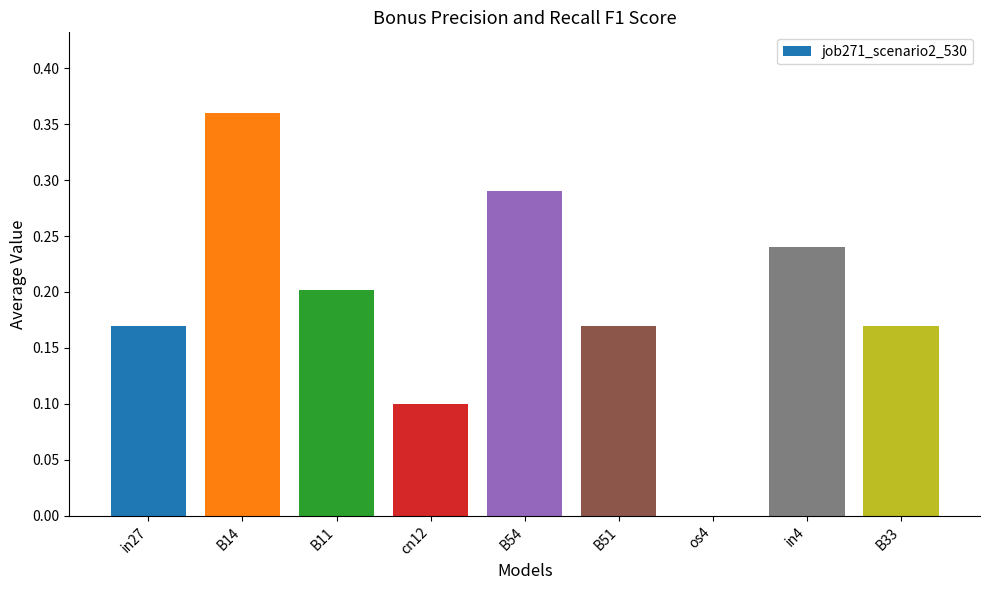

Which has a higher value, in4 or os4?

in4